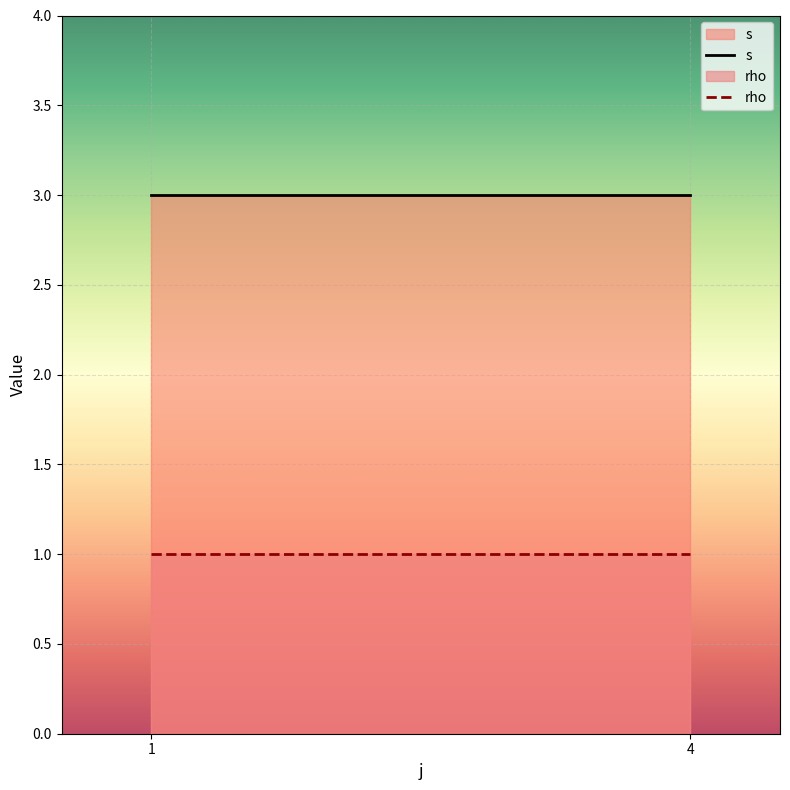

Reading right to left, extract all data points from this chart.

s: 4=3	1=3
rho: 4=1	1=1